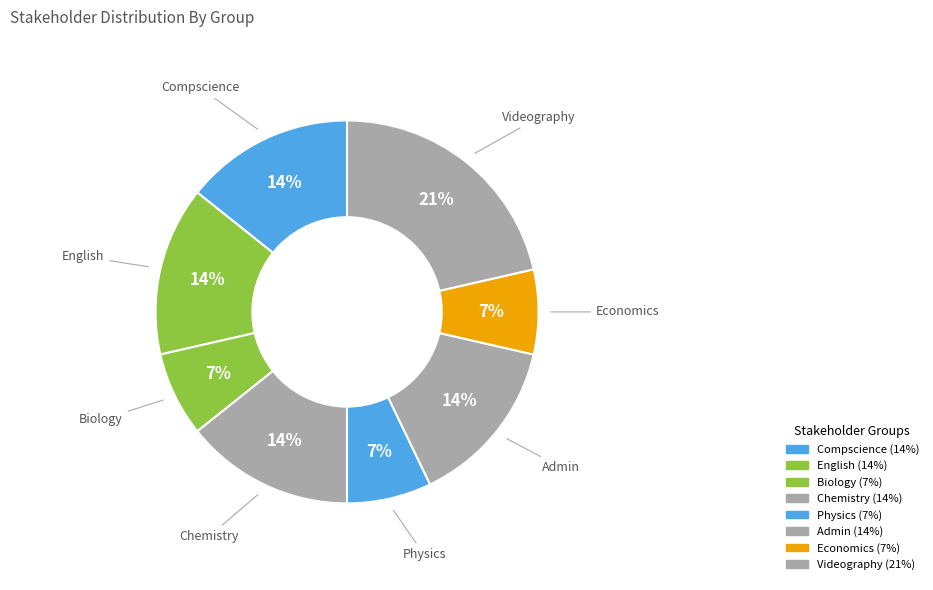

To the nearest percent, what is the difference between the largest and smallest slice percentages?

14%